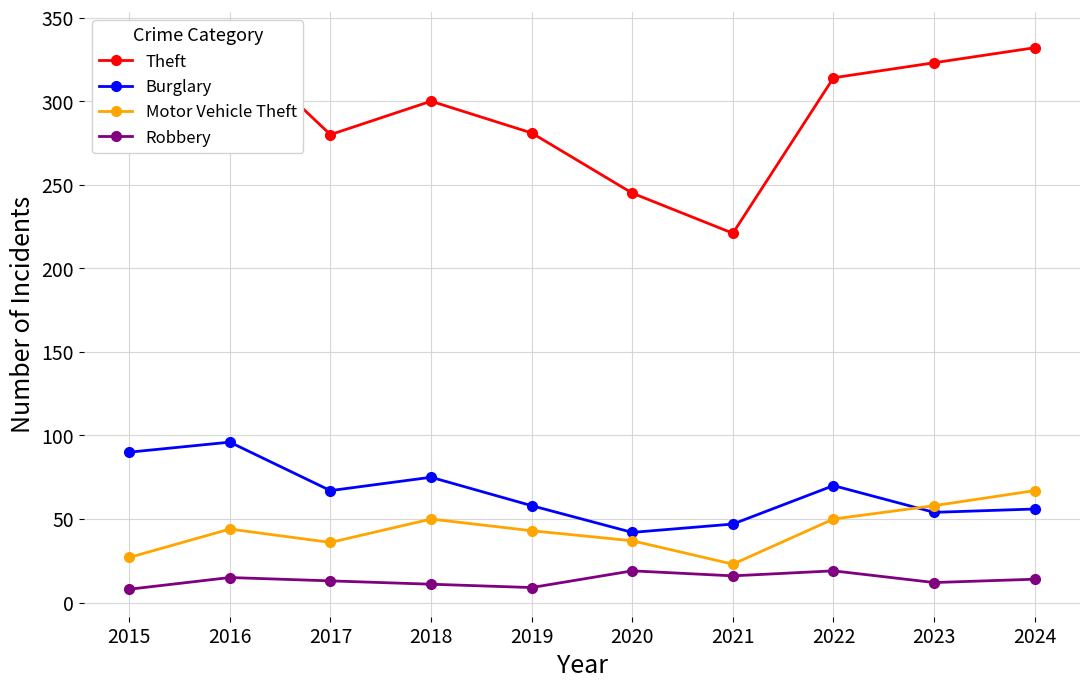

Reading left to right, list all the values displayed in this chart.

Theft: 2015=311	2016=337	2017=280	2018=300	2019=281	2020=245	2021=221	2022=314	2023=323	2024=332
Burglary: 2015=90	2016=96	2017=67	2018=75	2019=58	2020=42	2021=47	2022=70	2023=54	2024=56
Motor Vehicle Theft: 2015=27	2016=44	2017=36	2018=50	2019=43	2020=37	2021=23	2022=50	2023=58	2024=67
Robbery: 2015=8	2016=15	2017=13	2018=11	2019=9	2020=19	2021=16	2022=19	2023=12	2024=14